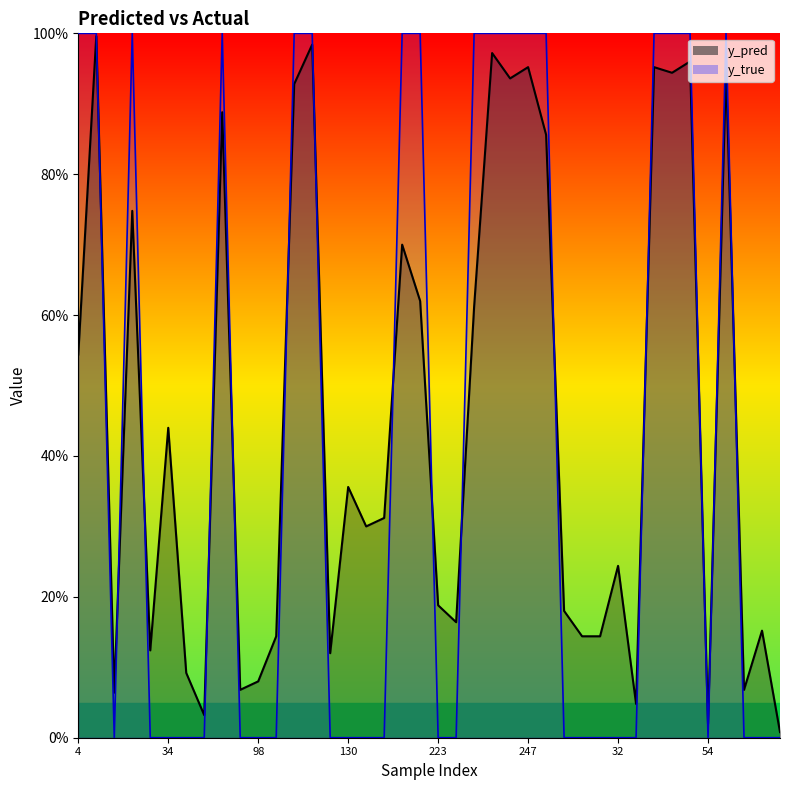

How many interior local valleys does the y_true series have?

2